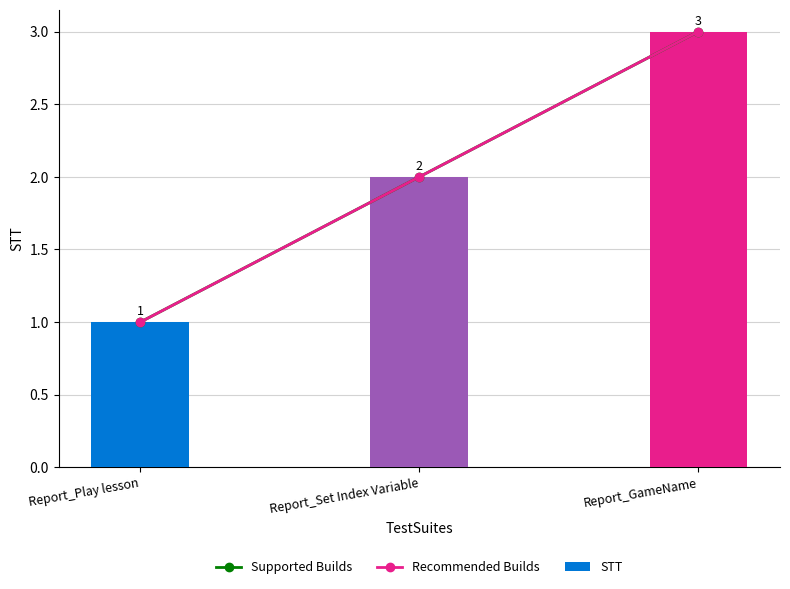

True or false: STT has a value of 4 at Report_GameName.

False